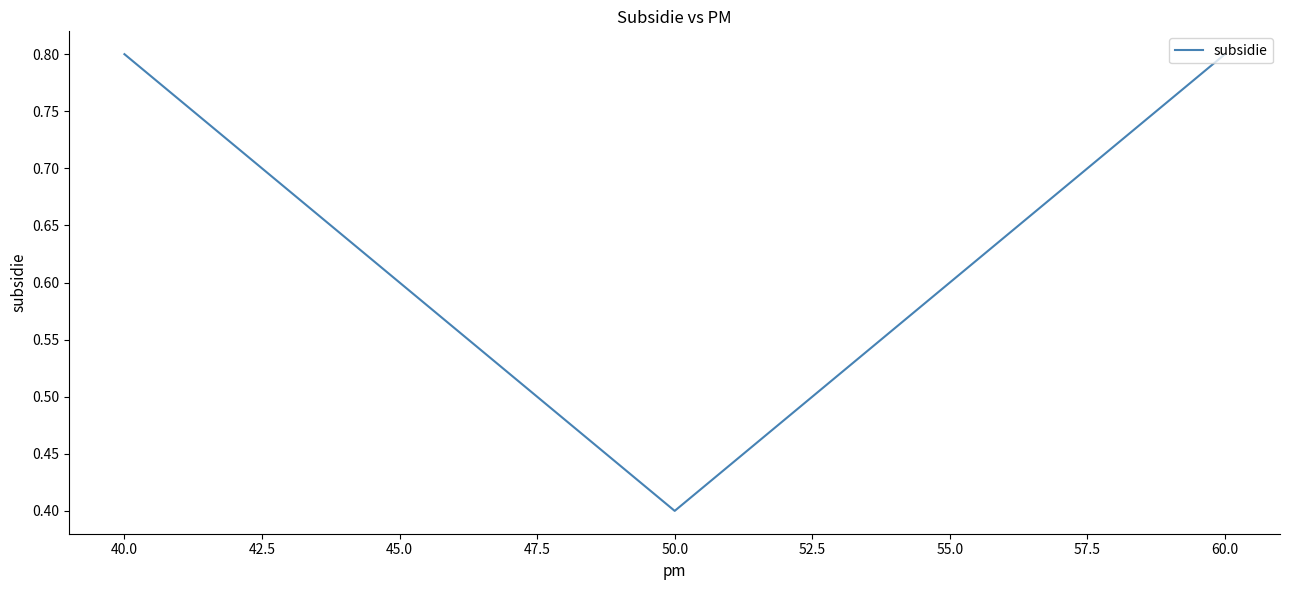

Is it true that the value at 50.0 is 0.2?

False